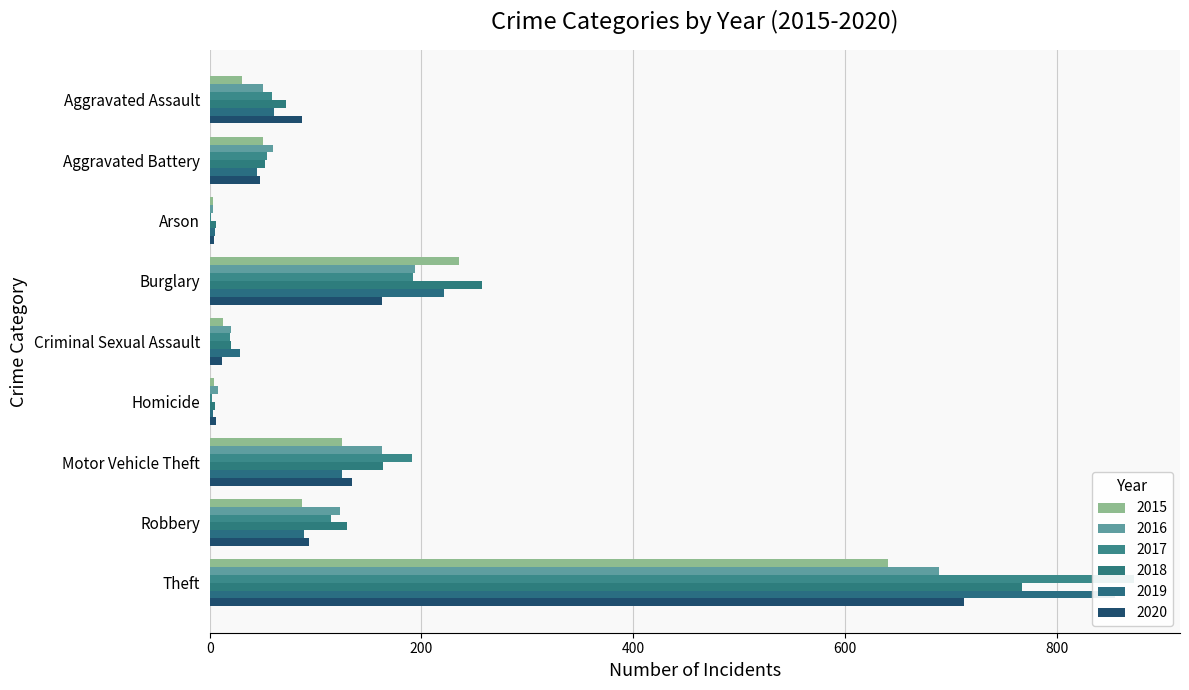

The value of 2017 at Arson is 1. True or false?

True